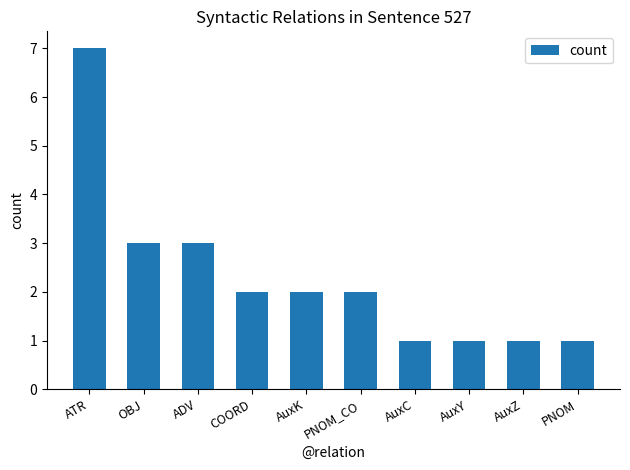

How many distinct data groups are displayed?

1